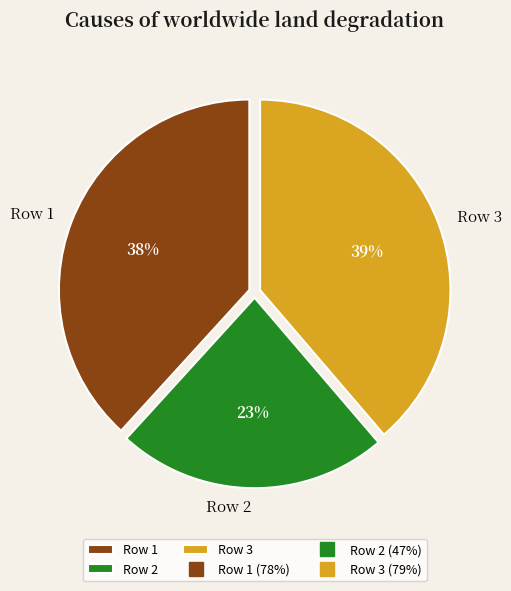

How many slices are in this pie chart?

3